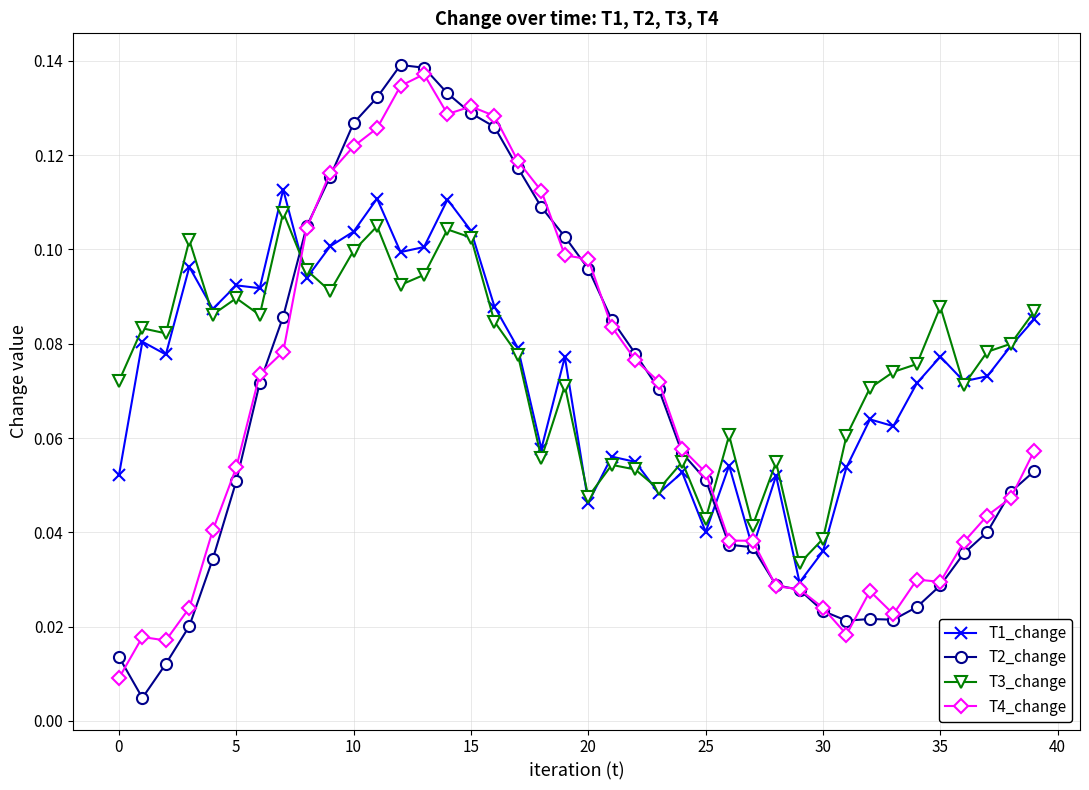

True or false: T3_change has more than 1 interior local peaks.

True